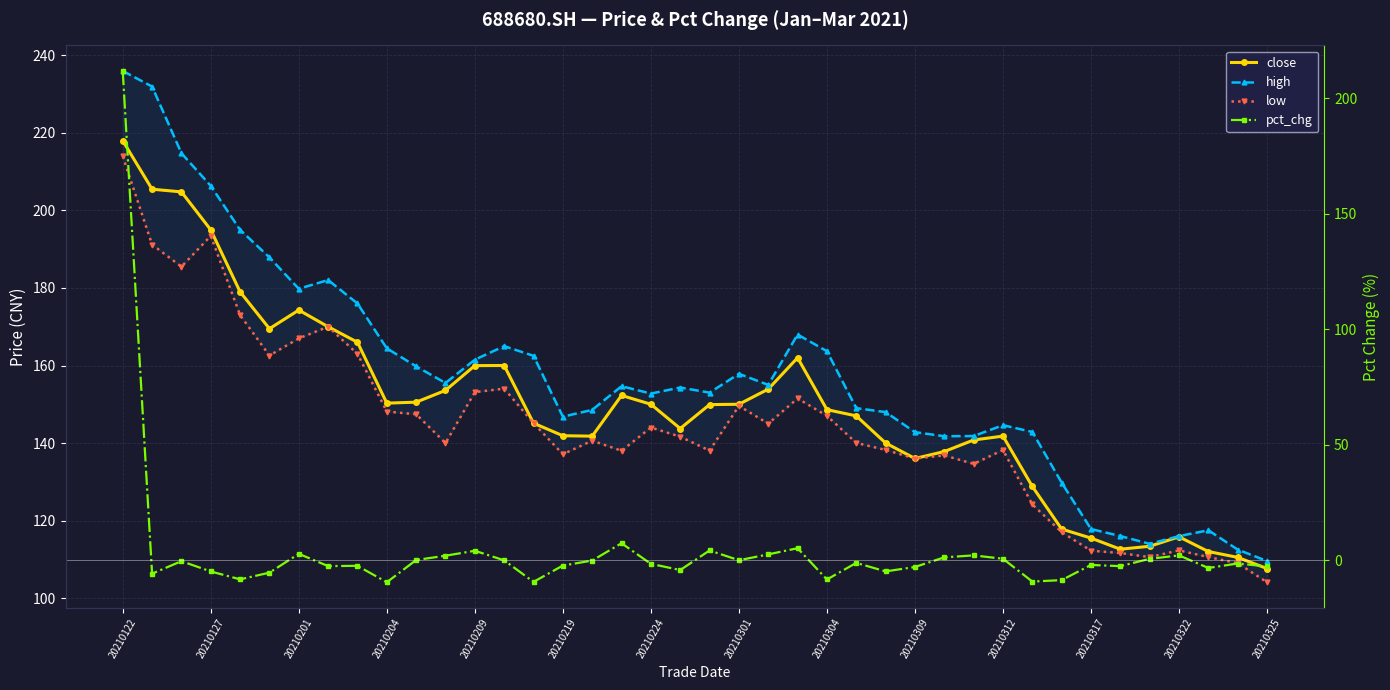

Is this an area chart (filled region under the line)?

No